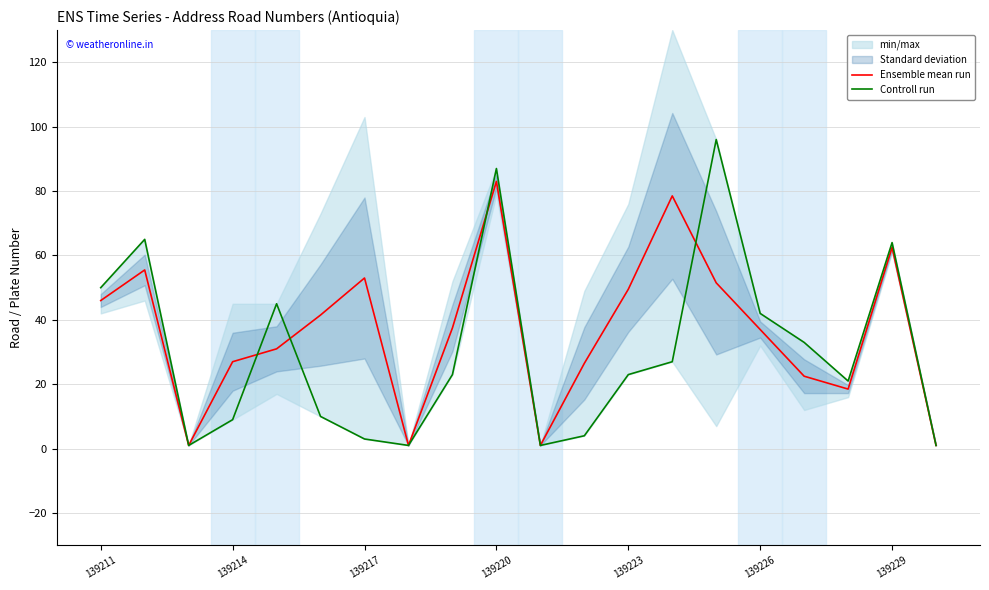

Which category has the highest value in the Ensemble mean run series?

139220